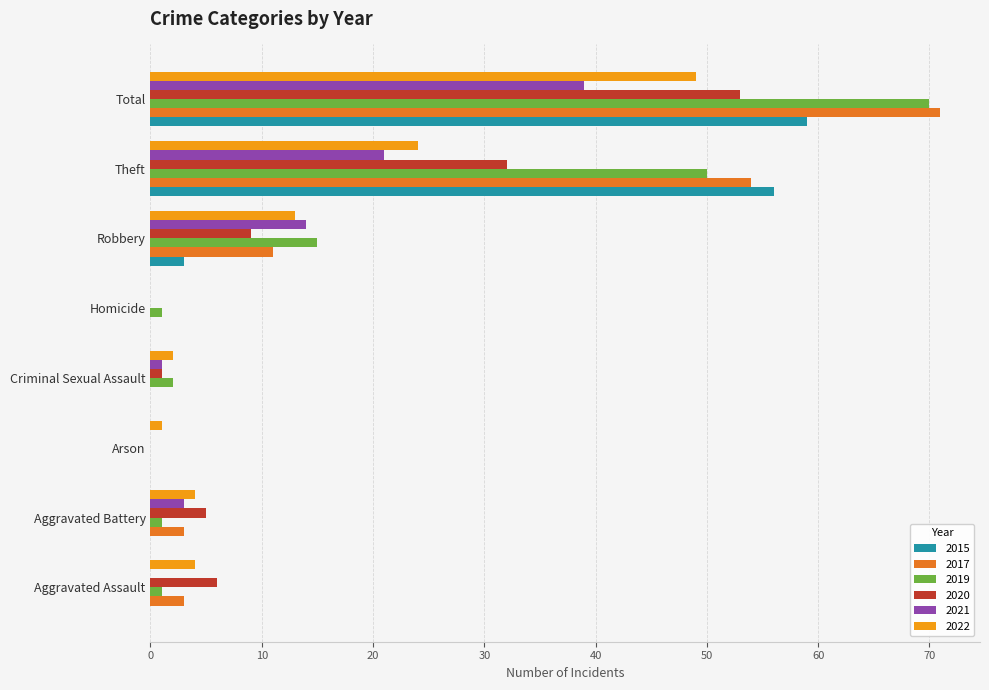

At which label is 2015 closest to 29?

Robbery